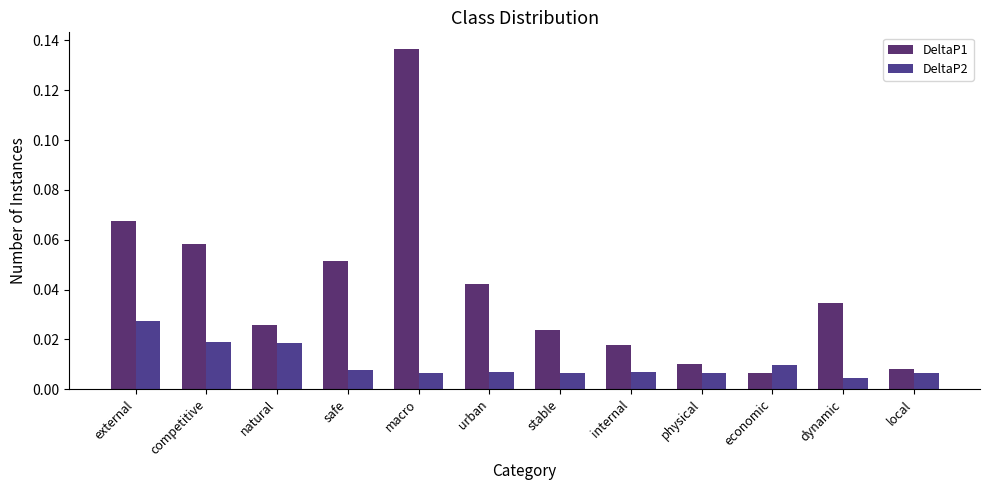

Which label corresponds to the smallest value in the chart?

dynamic